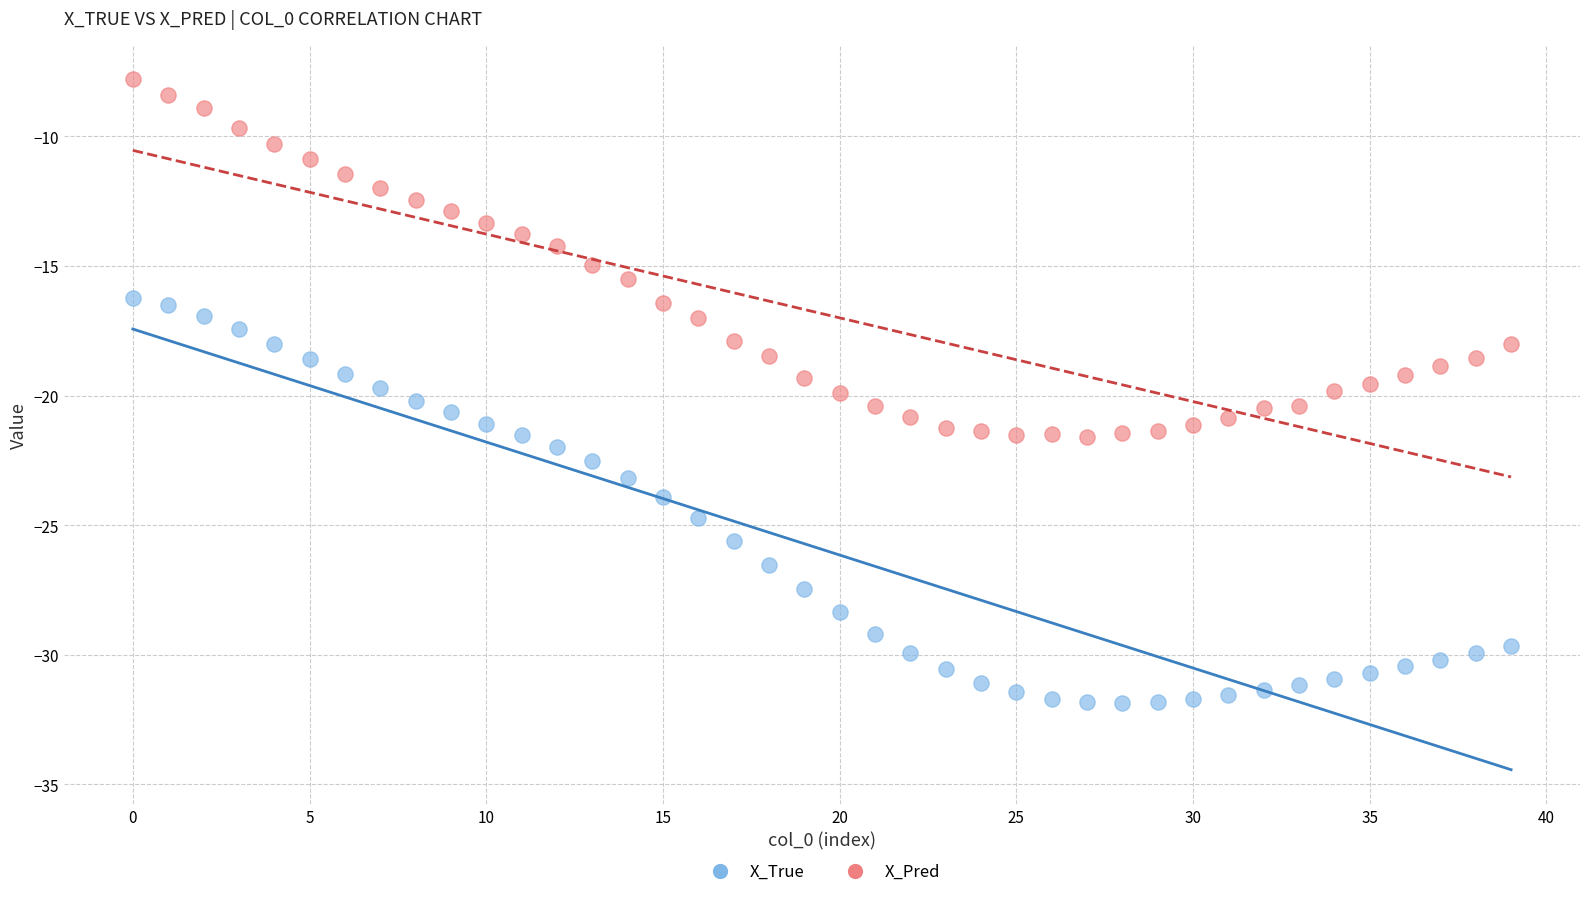

Which series reaches the minimum Y coordinate?

X_True